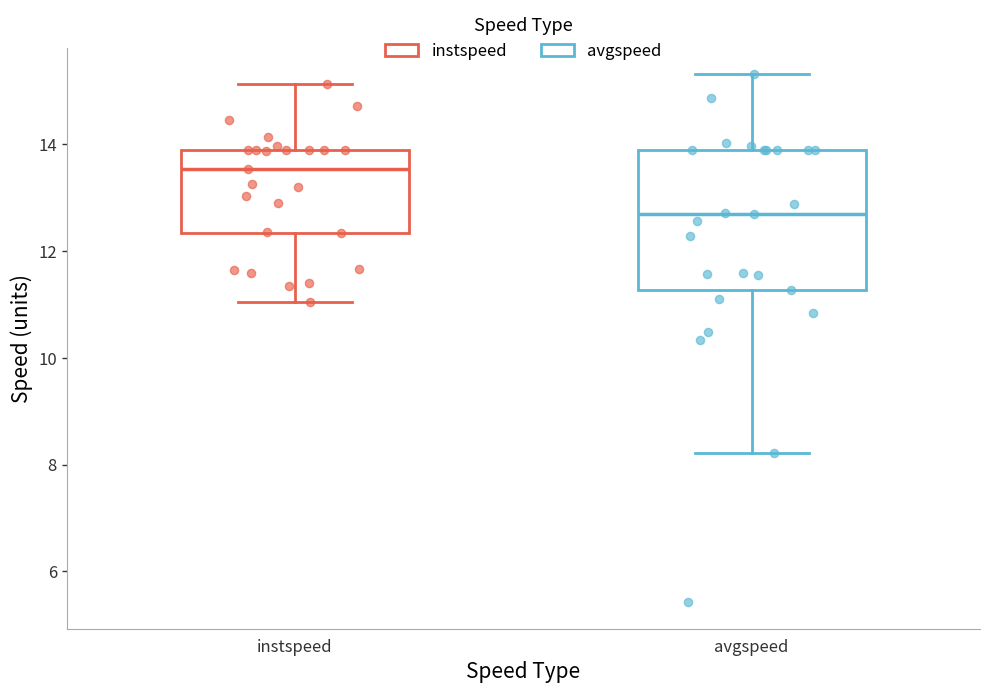

Comparing the boxes themselves (not the whiskers), which one is the tallest?

avgspeed